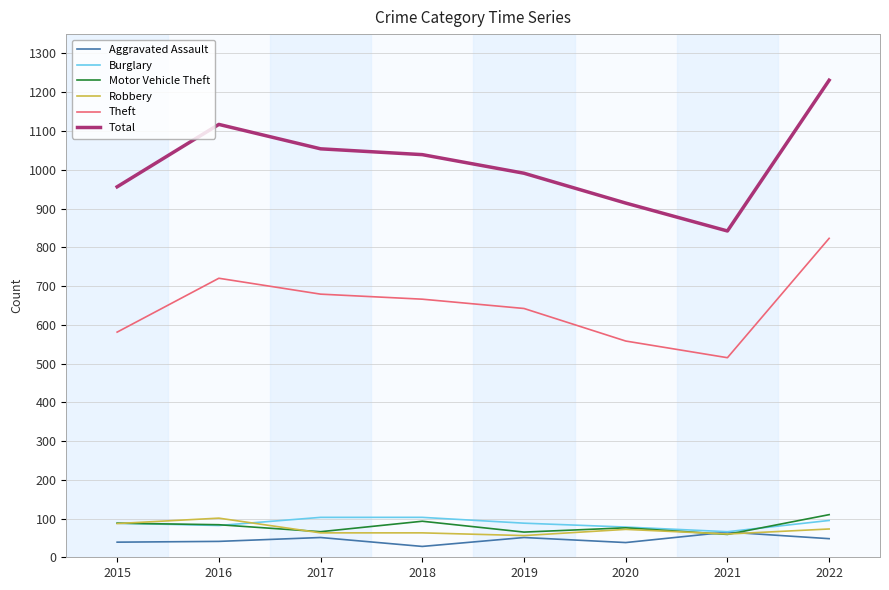

True or false: Theft and Motor Vehicle Theft cross at least once.

False